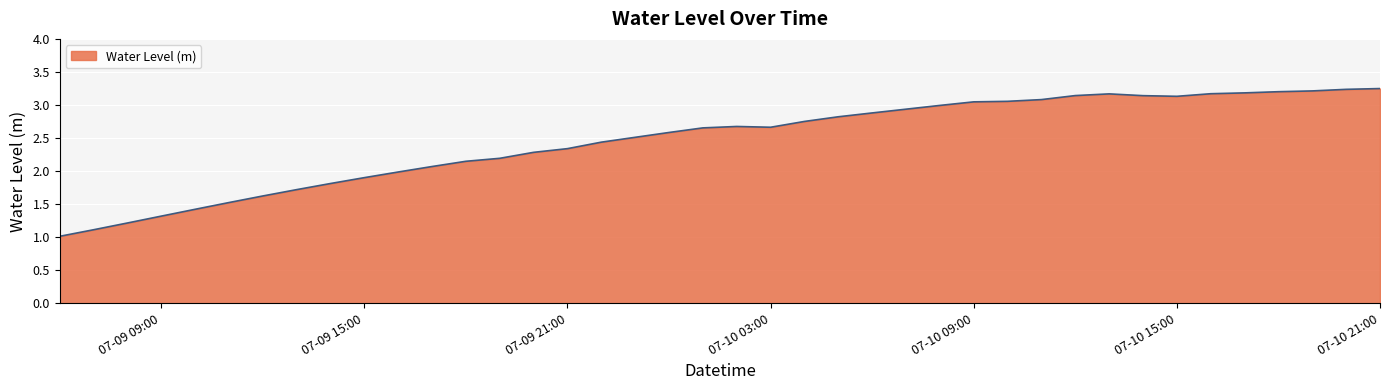

What is the ratio of the value at 07-10 03:00 to the value at 07-10 09:00?

0.9